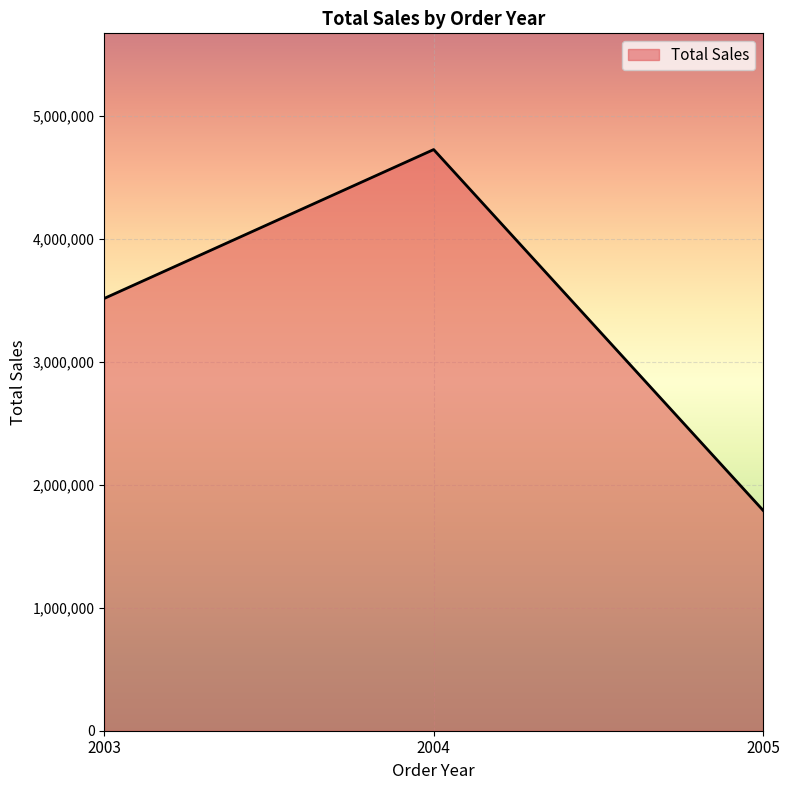

Reading left to right, transcribe all the data shown in this chart.

2003=3514213.6	2004=4724162.6	2005=1791486.7